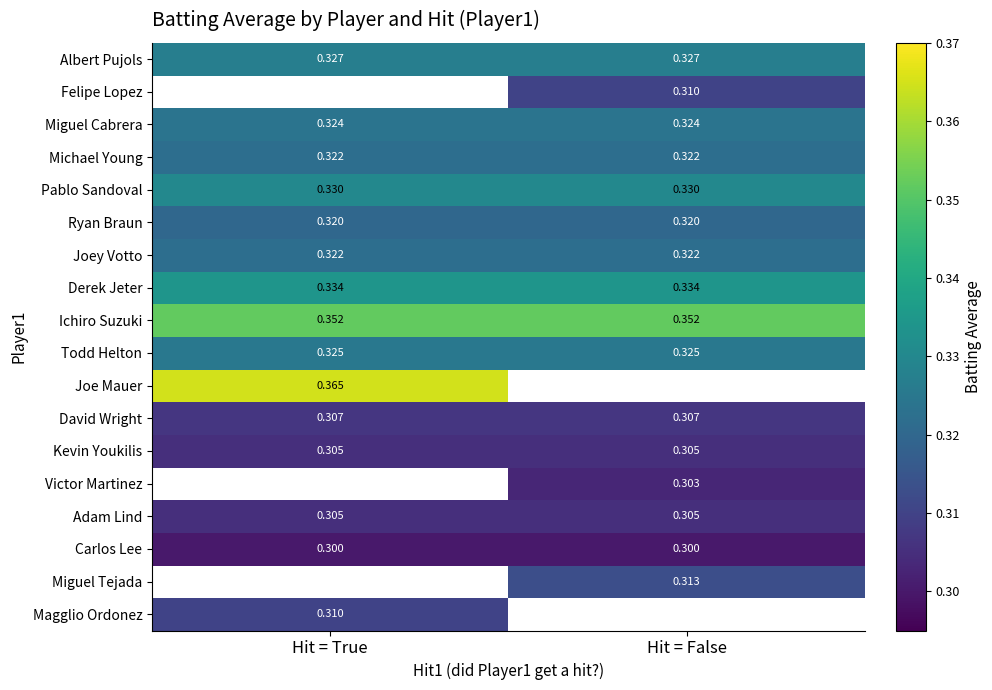

Is the value of Joey Votto at Hit = True greater than the value of Pablo Sandoval at Hit = False?

No